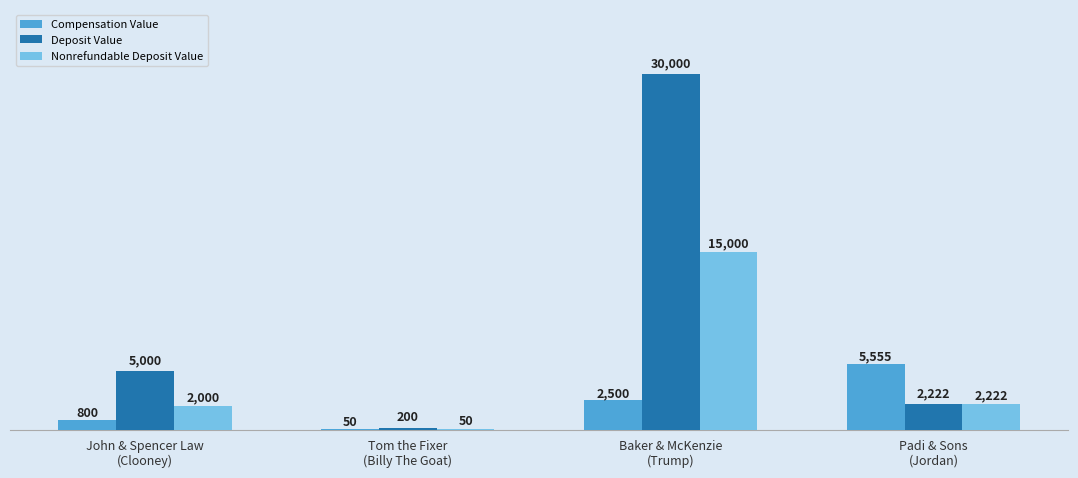

How many distinct data groups are displayed?

3